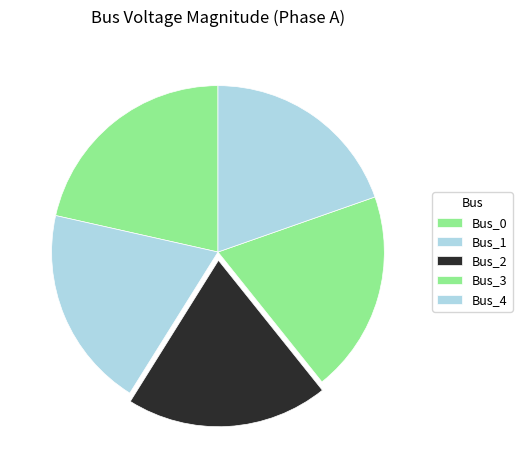

What percentage is the Bus_3 slice, to the nearest percent?

20%